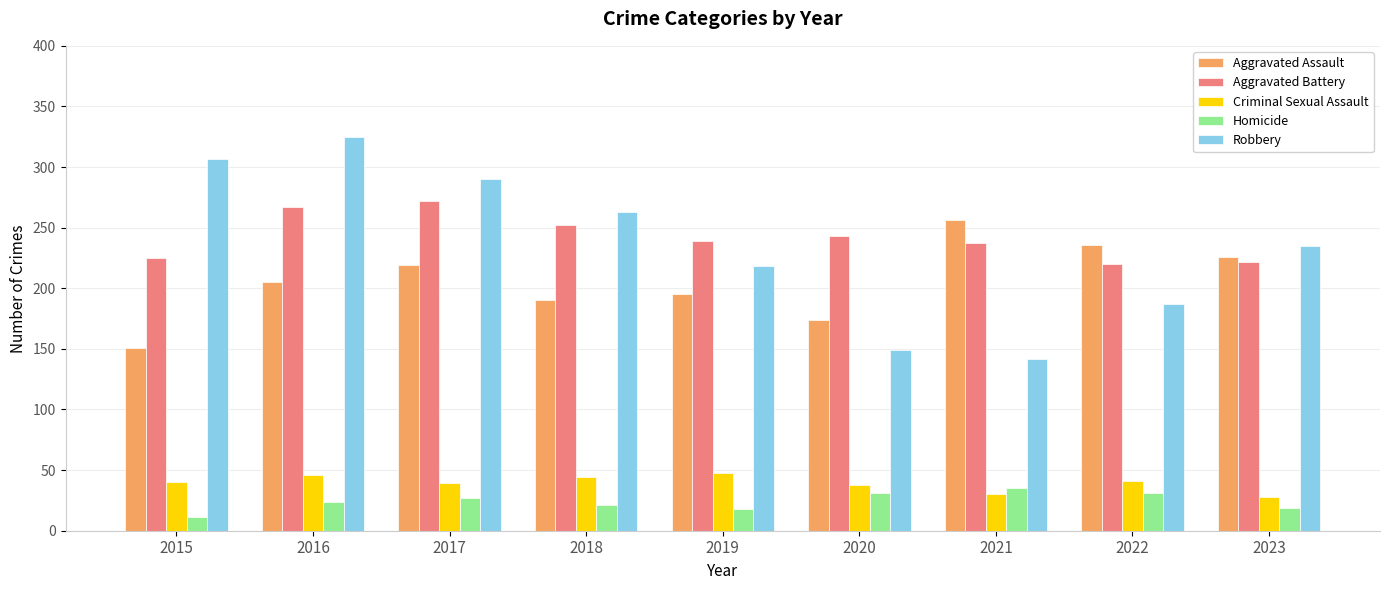

Which label corresponds to the largest value in the chart?

2016